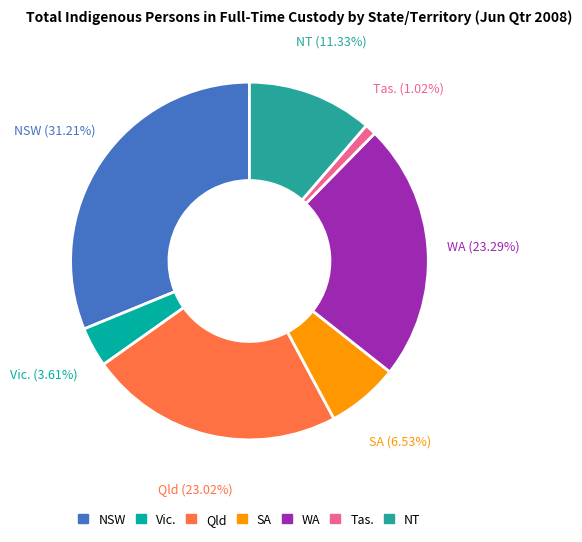

How much of the chart is everything except NT?

88.7%